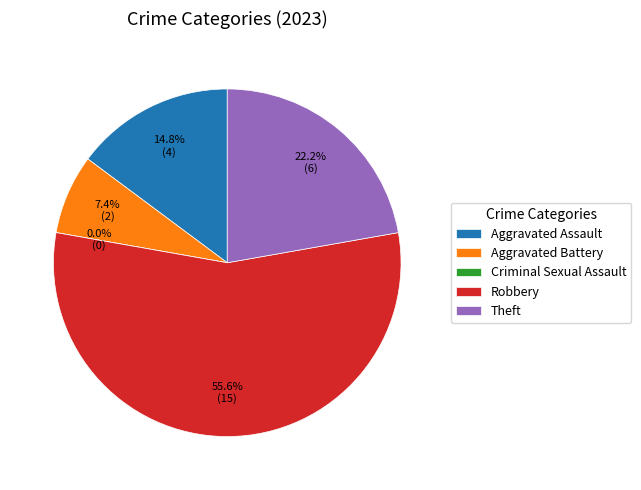

What percentage is the Theft slice, to the nearest percent?

22%